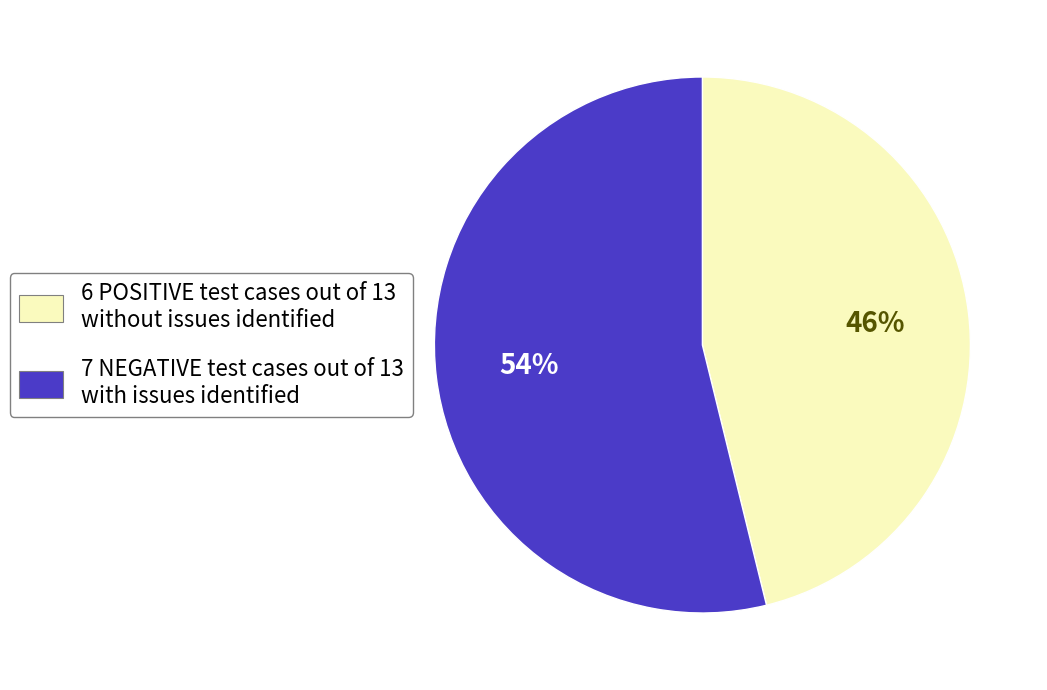

To the nearest percent, what is the difference between the largest and smallest slice percentages?

8%